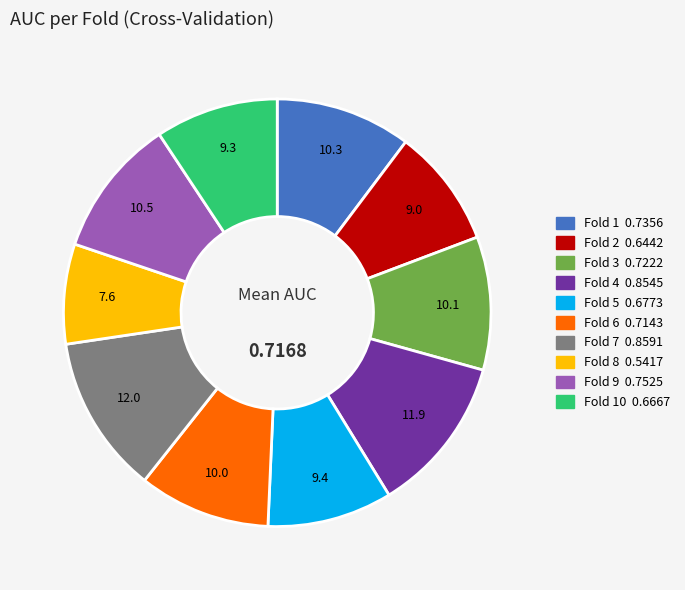

Does any single category account for the majority?

No